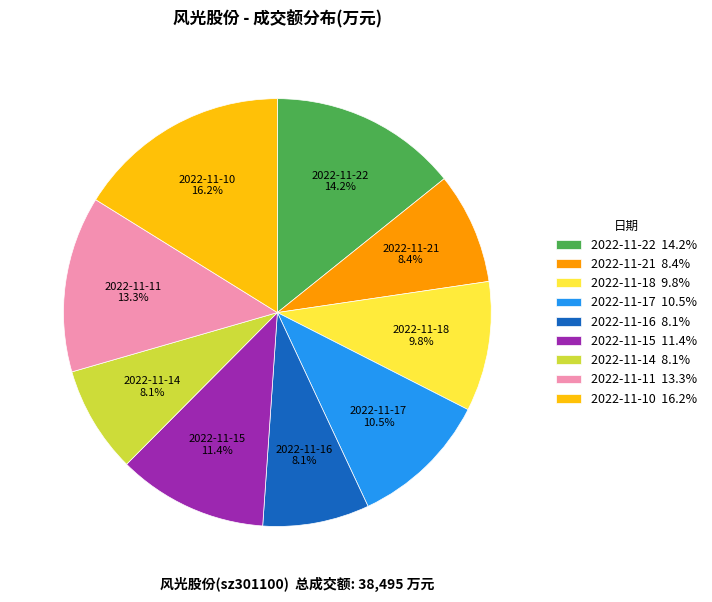

What is the largest slice in the pie chart?

2022-11-10